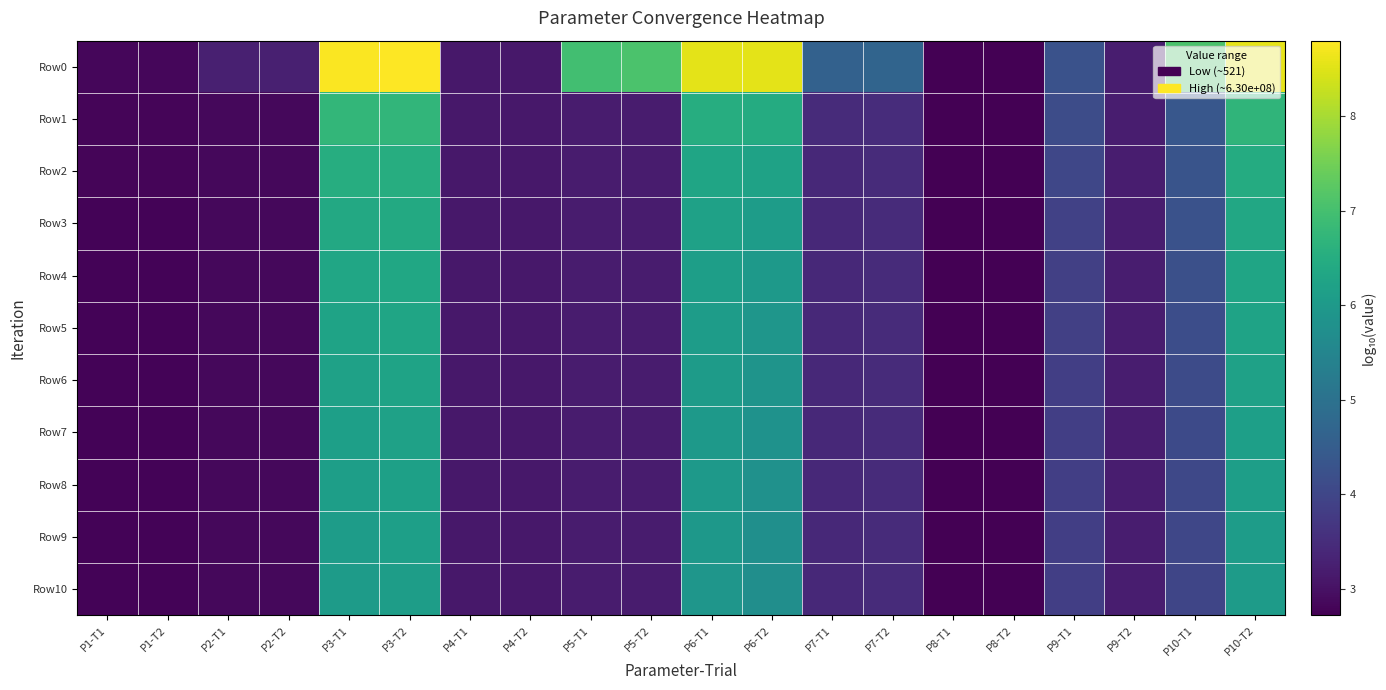

At which category is the sum across all series the highest?

P3-T2